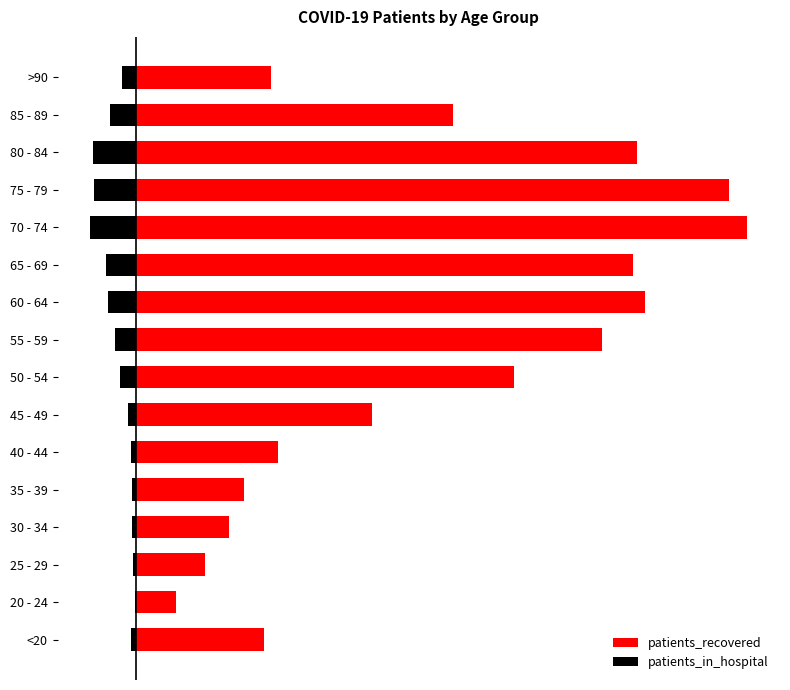

What is the sum of the patients_in_hospital values at 65 - 69 and 80 - 84?

-446